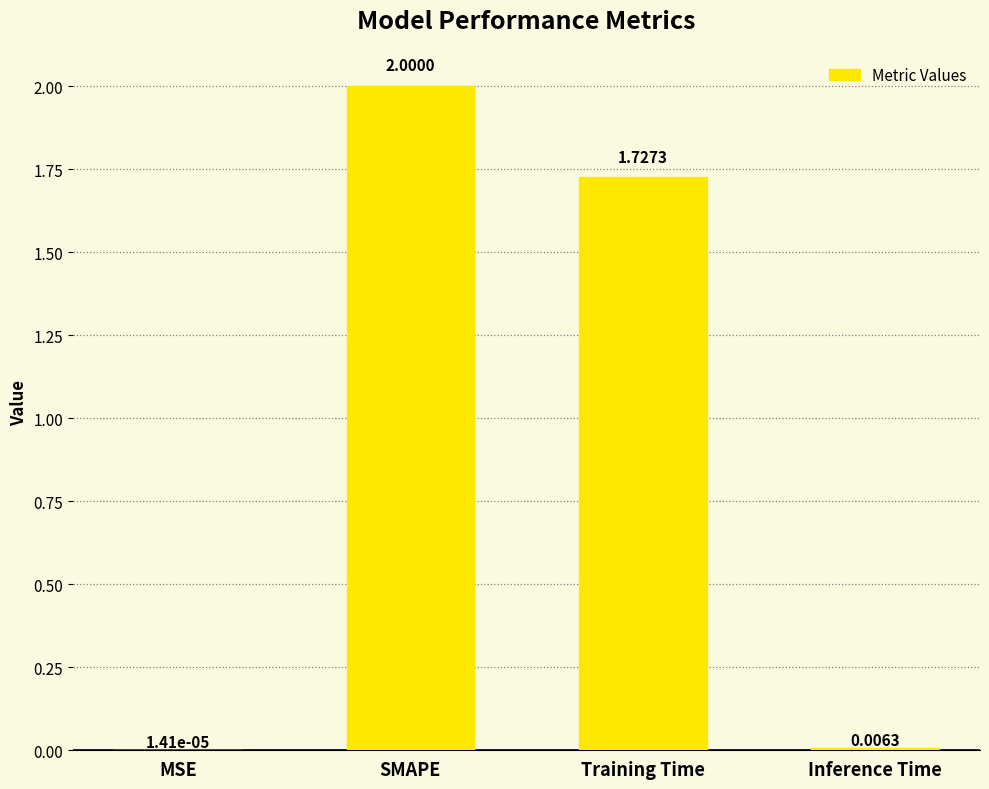

What is the sum of all values?

3.7